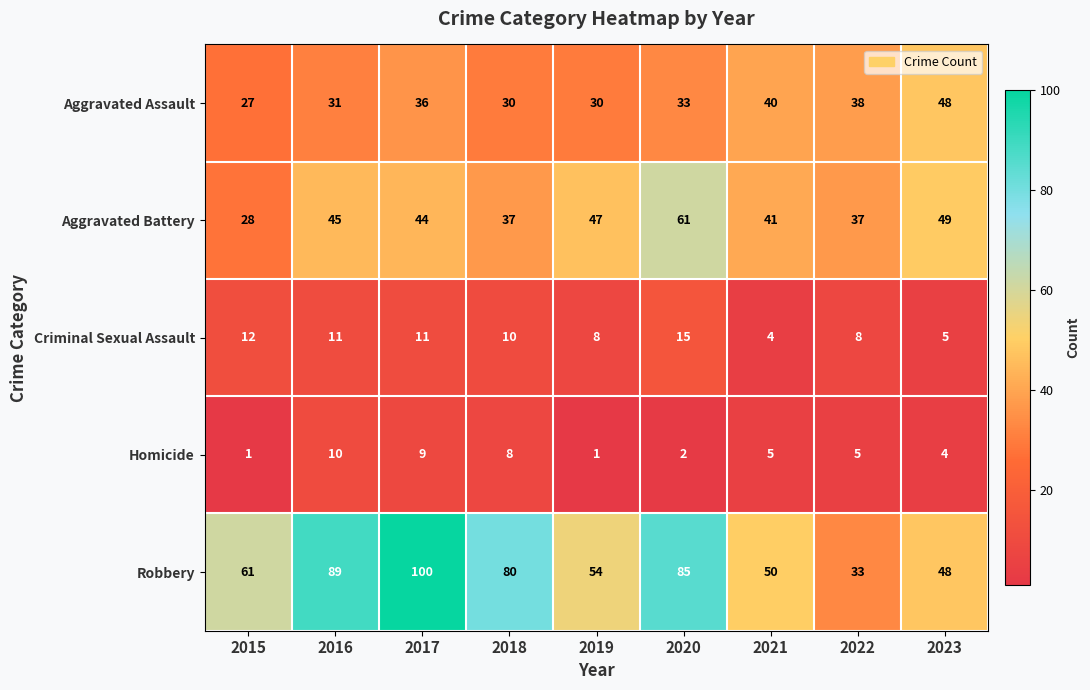

The value of Criminal Sexual Assault at 2023 is 3. True or false?

False